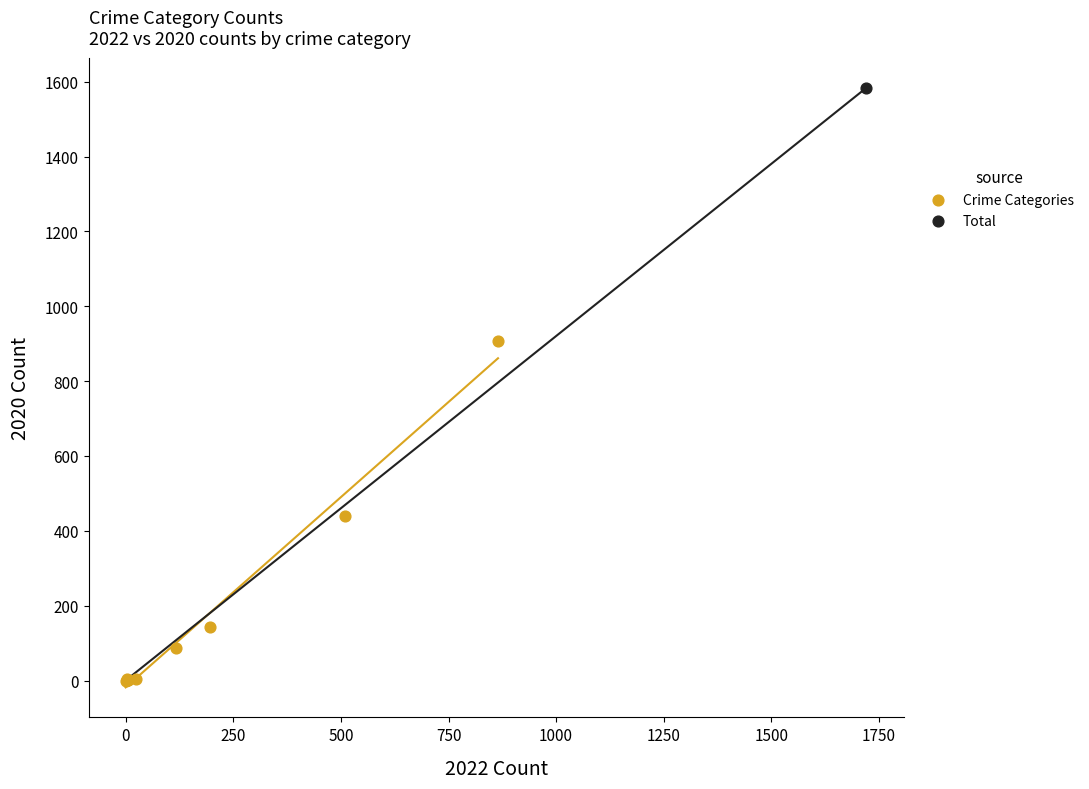

What are all the series names shown in the legend?

Crime Categories, Total